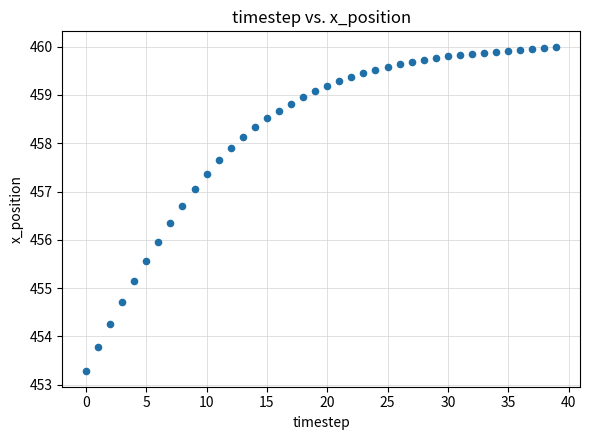

What is the range of Y values (max minus min)?

6.7